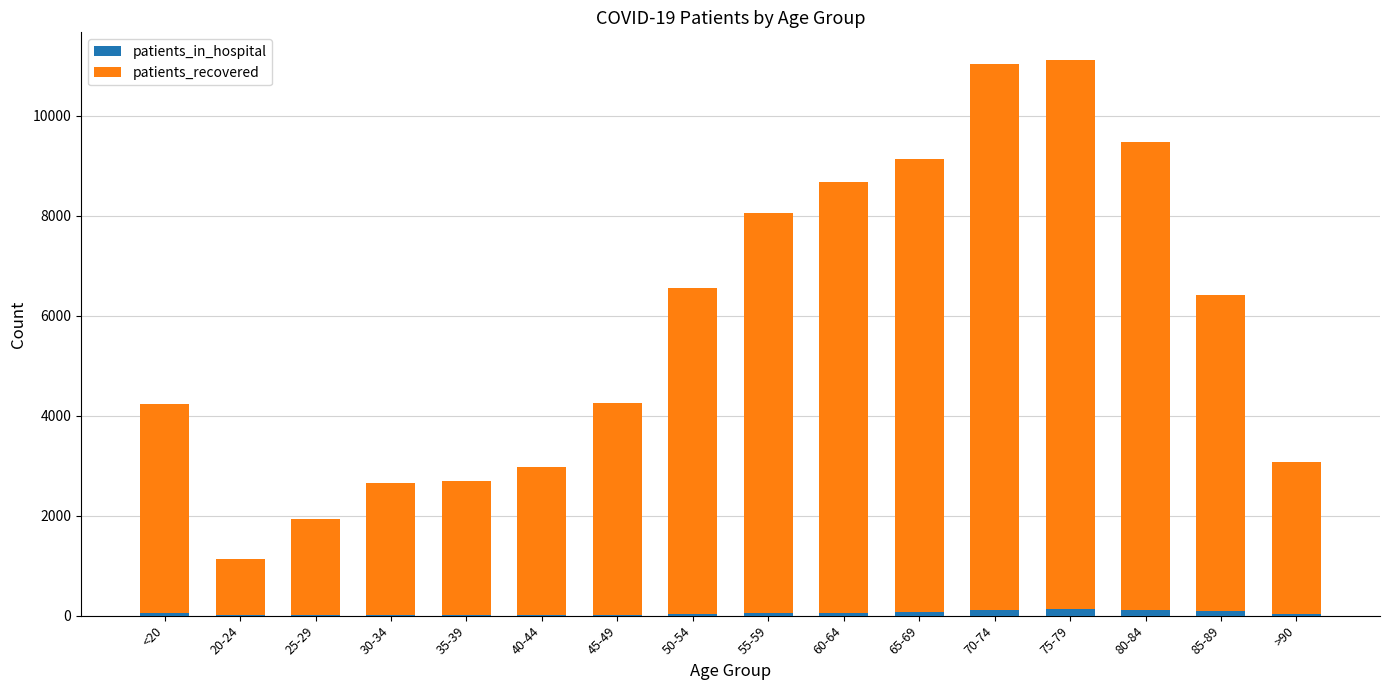

What is the sum of all patients_in_hospital values?

821